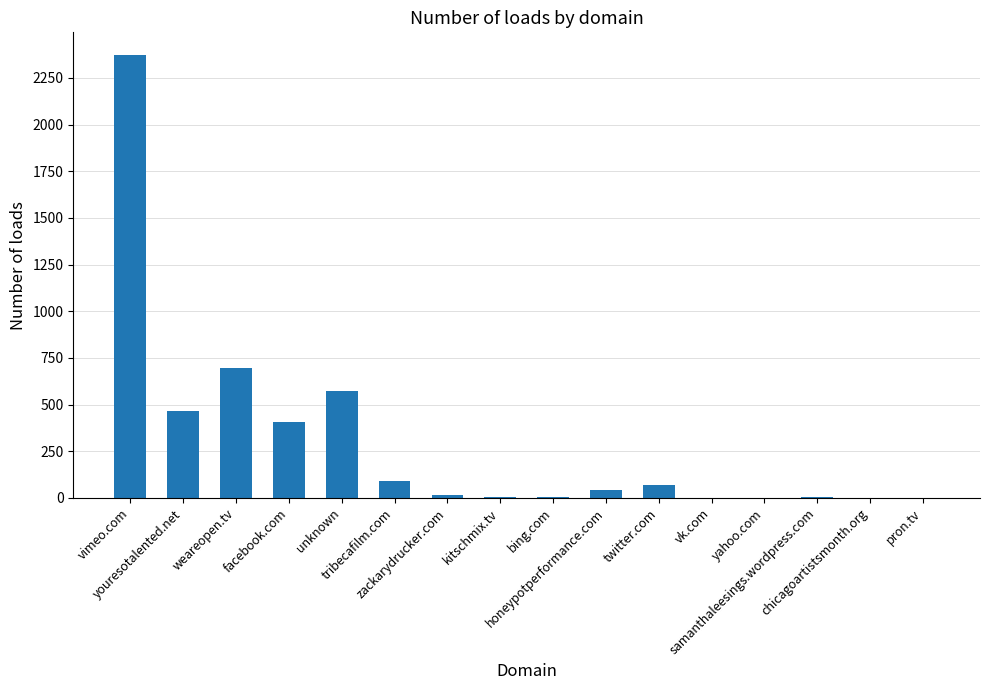

What is the maximum value shown in the chart?

2375